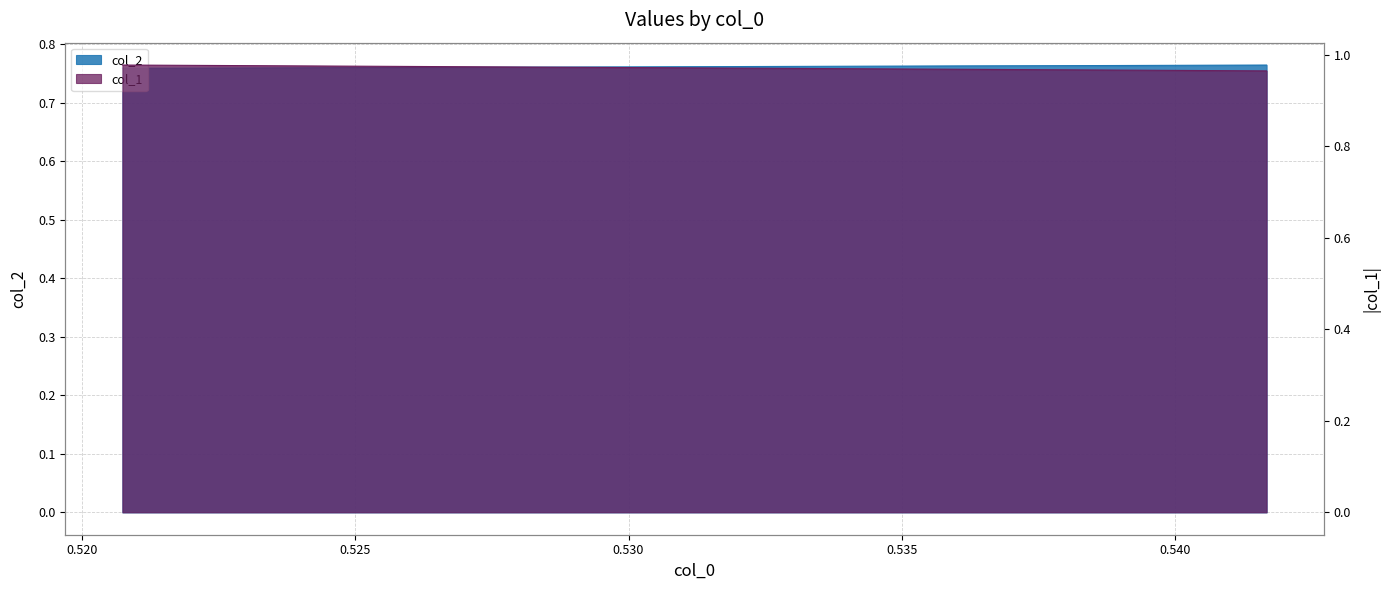

Does the chart display data point markers on the line(s)?

No